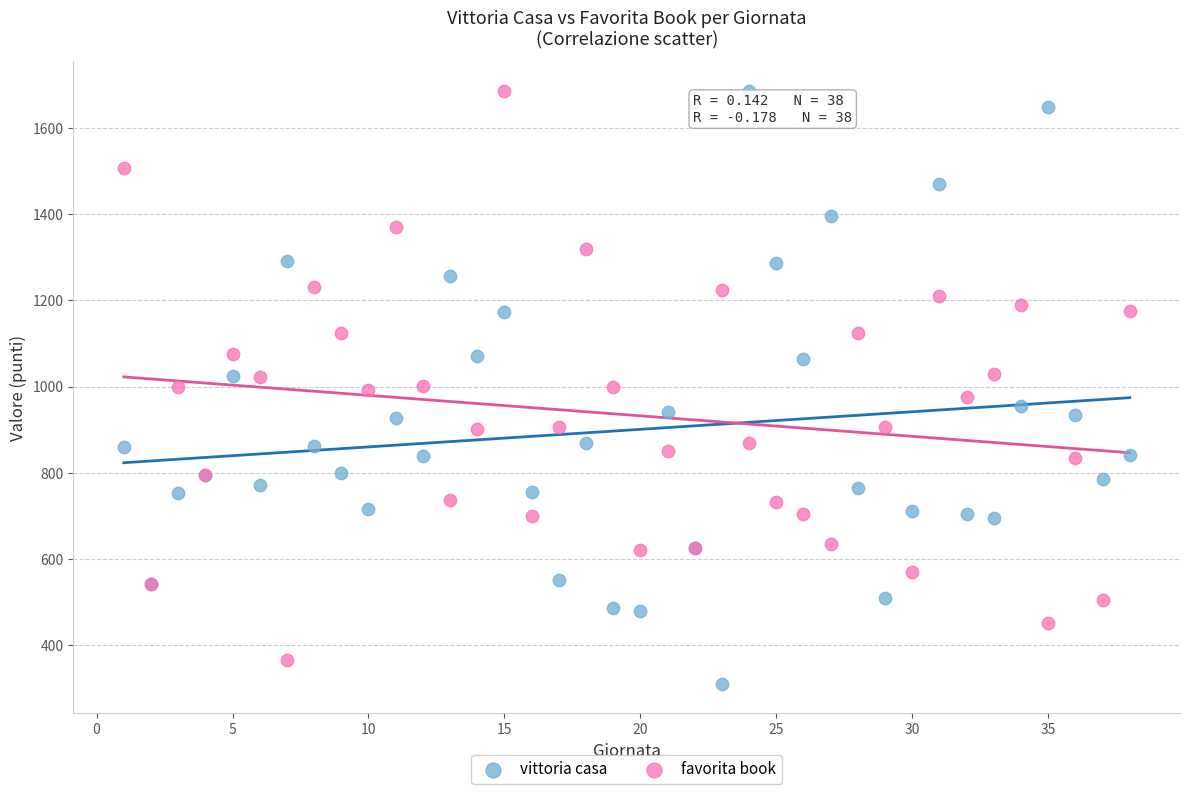

Which series contains the lowest Y value?

vittoria casa